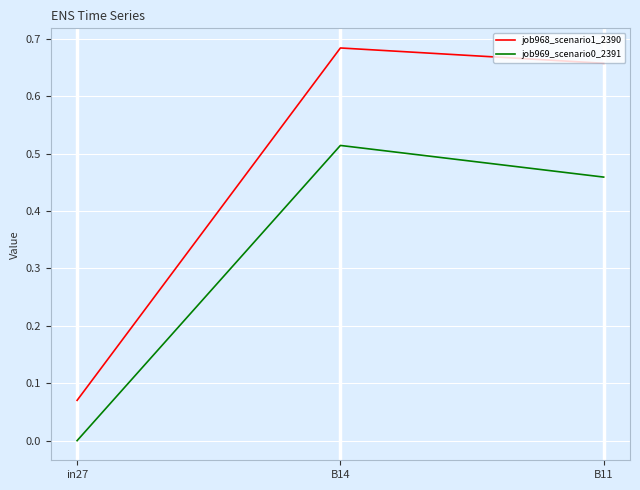

True or false: job968_scenario1_2390 has a value of 0.0 at in27.

False